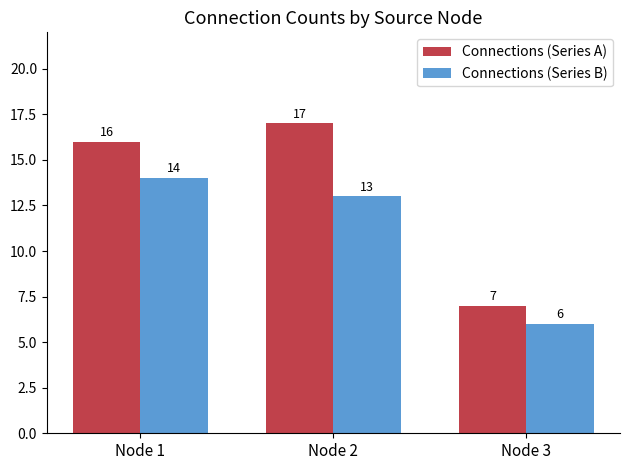

The Connections (Series A) series shows 16 at Node 1. True or false?

True